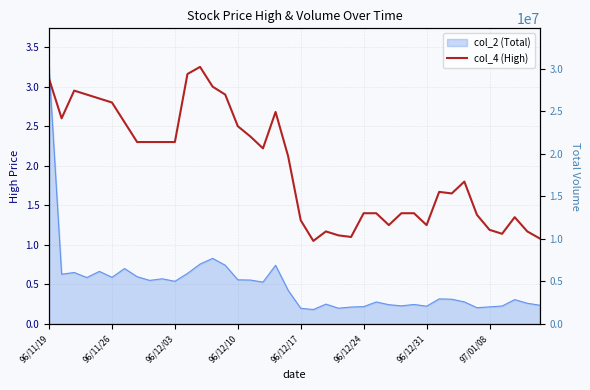

What position from the right is 96/11/26?

39